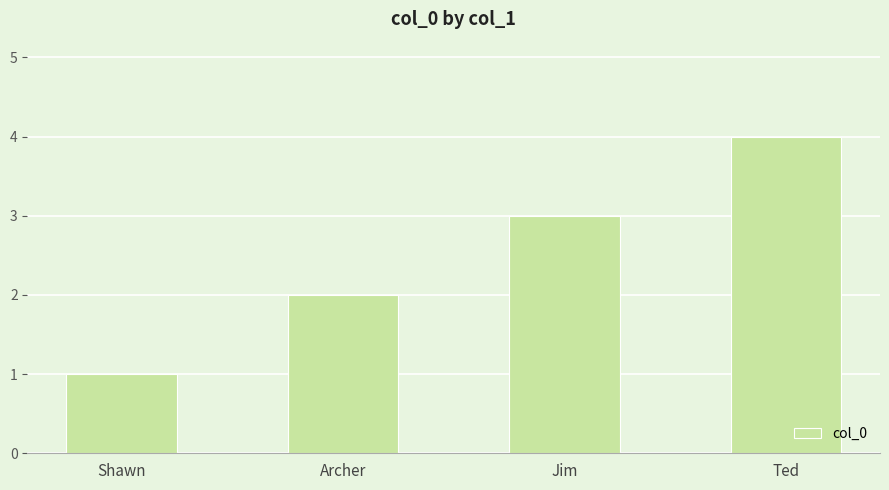

What is the change in value from Shawn to Archer?

+1